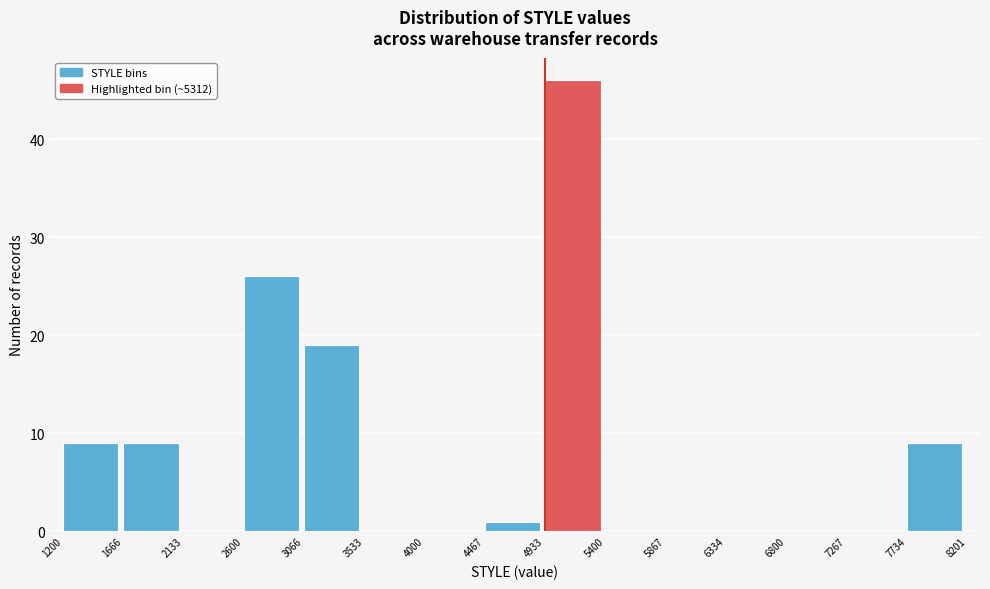

Reading left to right, transcribe this chart: for each bar, give the range it covers on the x-axis and its height. The values are not printed on the chart, so give them approximately, as read against the axis.

1200 to 1666: 9
1666 to 2133: 9
2133 to 2600: 0
2600 to 3066: 26
3066 to 3533: 19
3533 to 4000: 0
4000 to 4467: 0
4467 to 4933: 1
4933 to 5400: 46
5400 to 5867: 0
5867 to 6334: 0
6334 to 6800: 0
6800 to 7267: 0
7267 to 7734: 0
7734 to 8201: 9